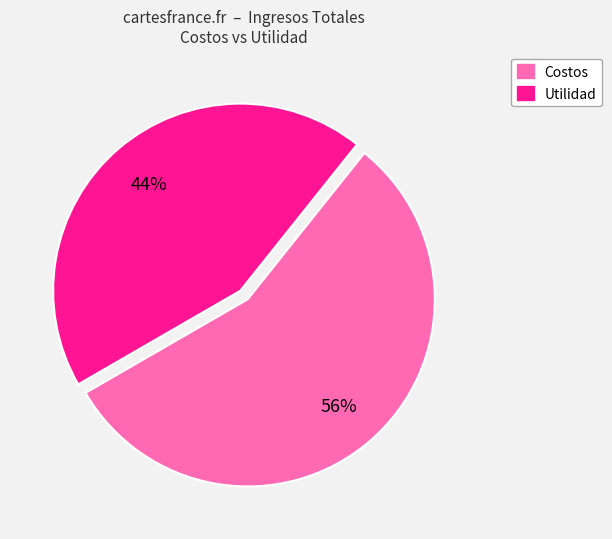

Combined, do Utilidad and Costos account for over 50%?

Yes